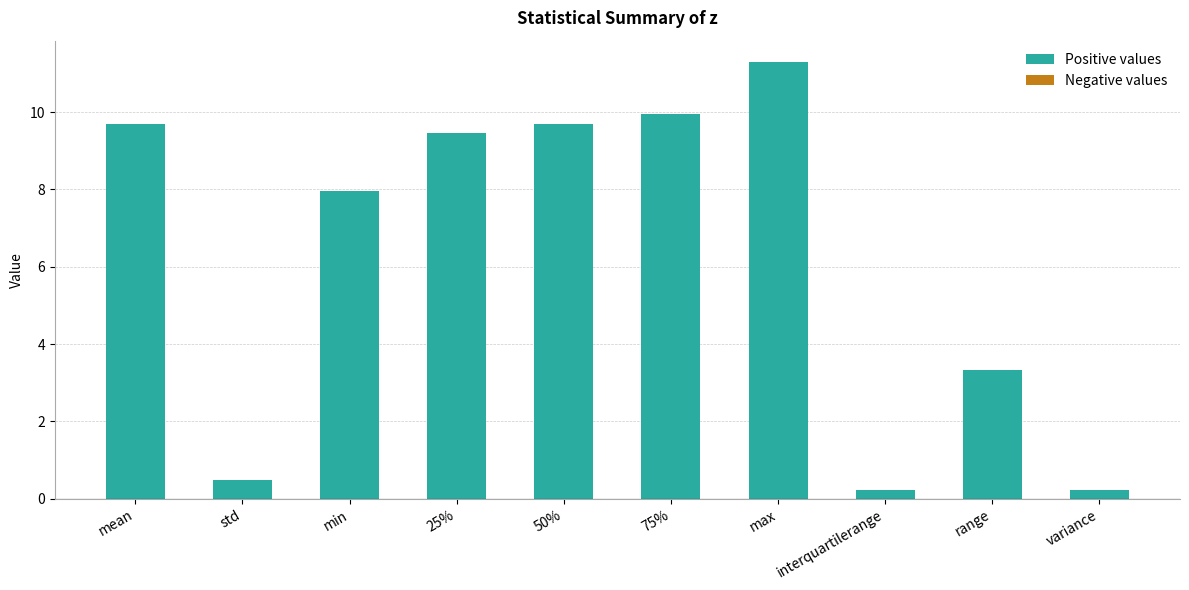

What is the label of the 2nd bar from the right?

range